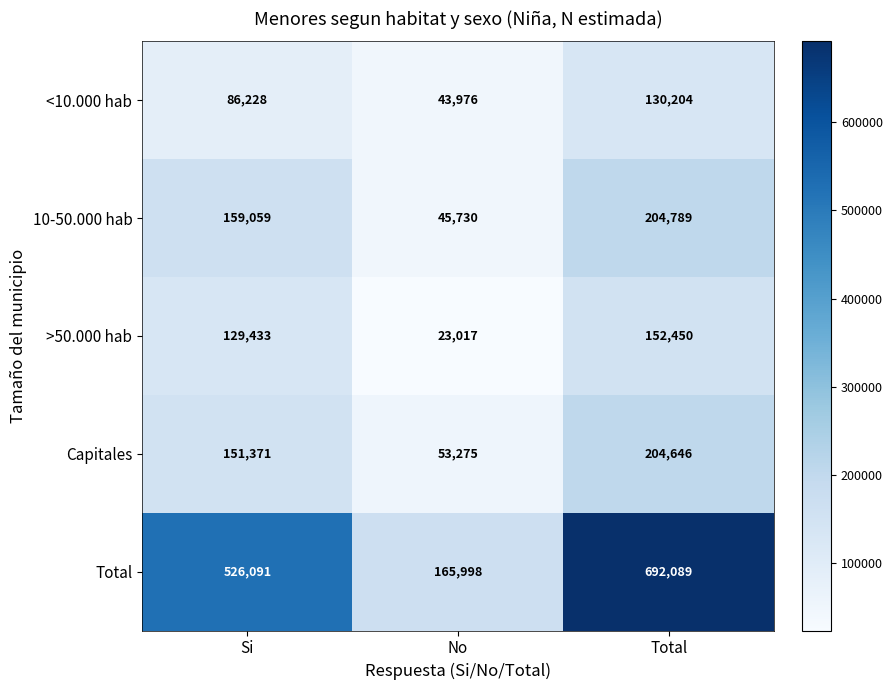

Rank the series at Total from highest to lowest value.

Total, 10-50.000 hab, Capitales, >50.000 hab, <10.000 hab